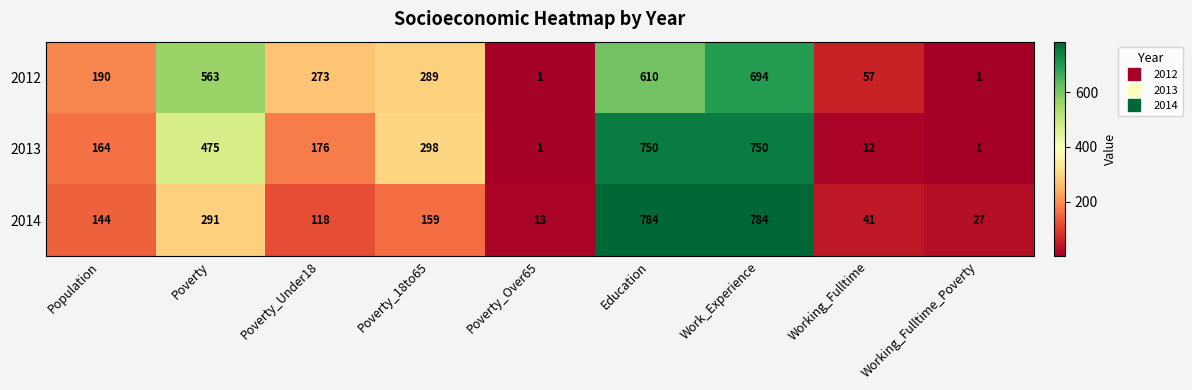

List the series in order of their overall mean, lowest first.

2014, 2013, 2012